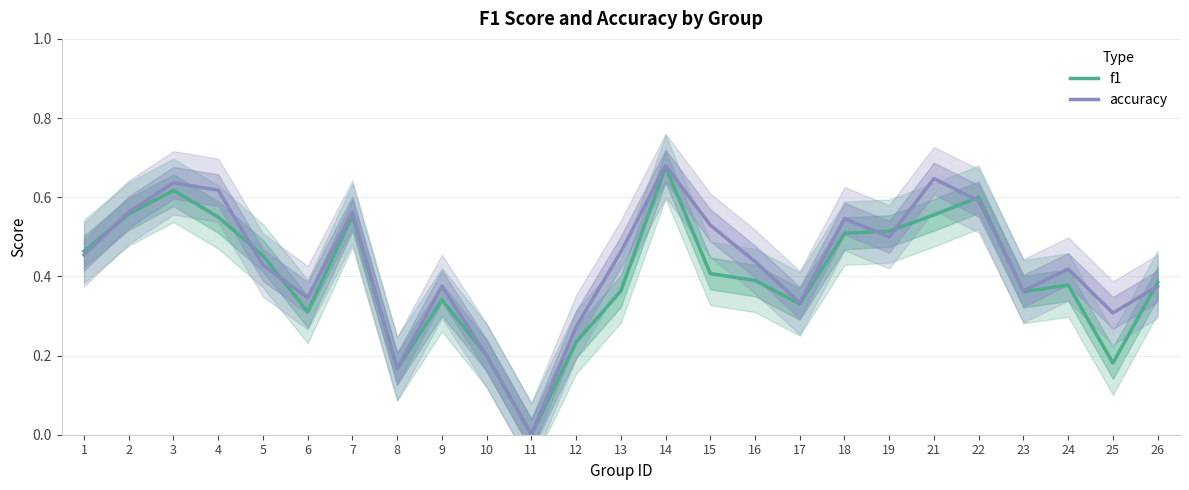

What is the approximate value of accuracy at 19?

0.5